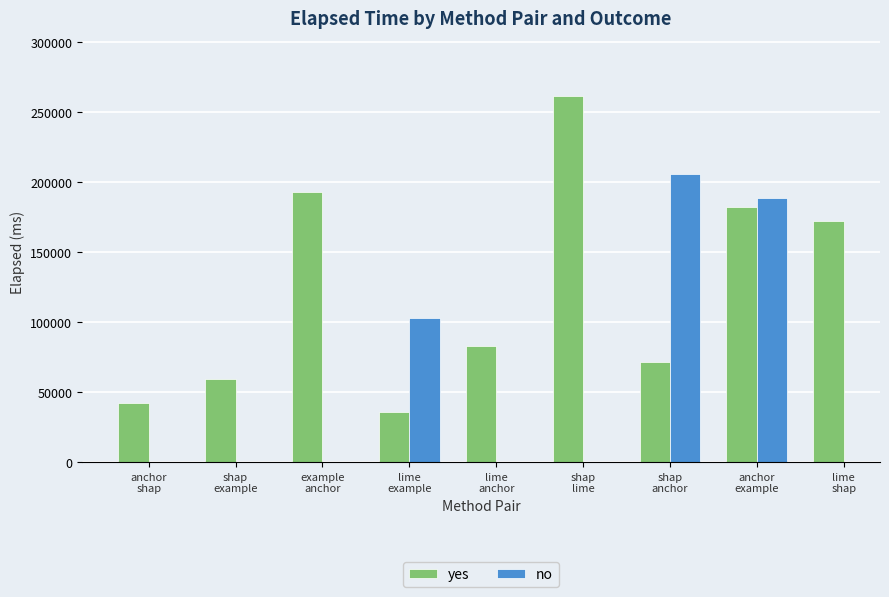

Which series has the largest range (max minus min)?

yes